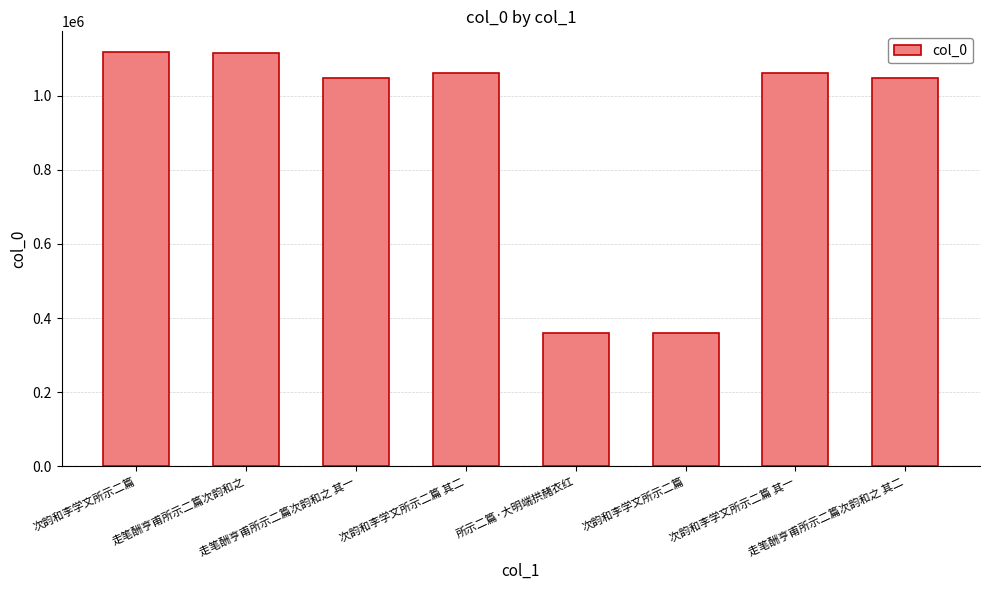

Which has a higher value, 次韵和李学文所示二篇 其二 or 次韵和李学文所示二篇?

次韵和李学文所示二篇